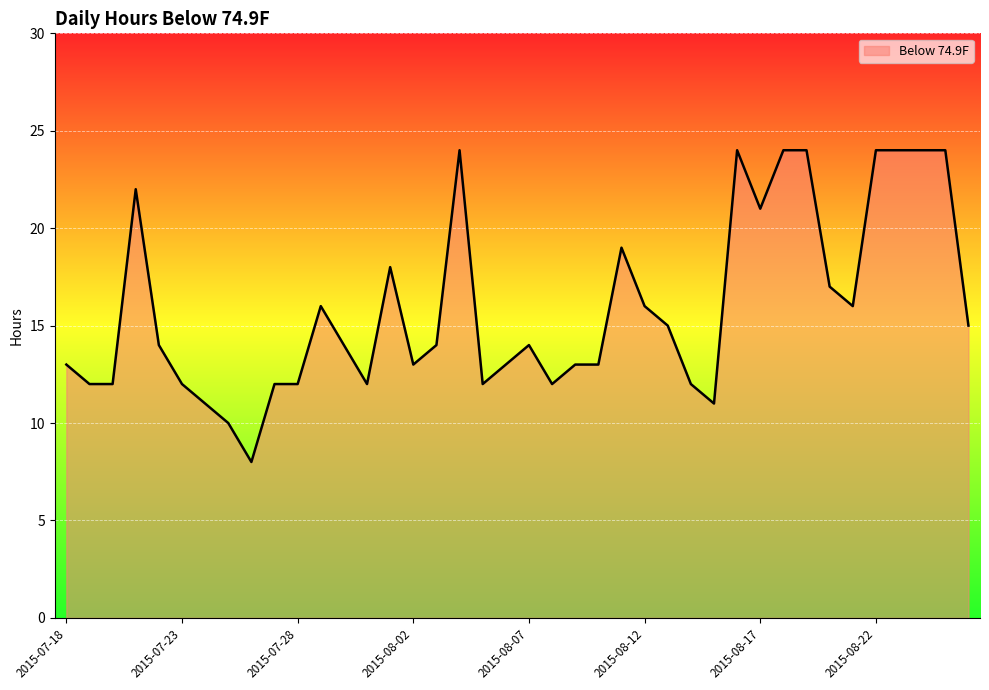

What is the maximum value shown in the chart?

24